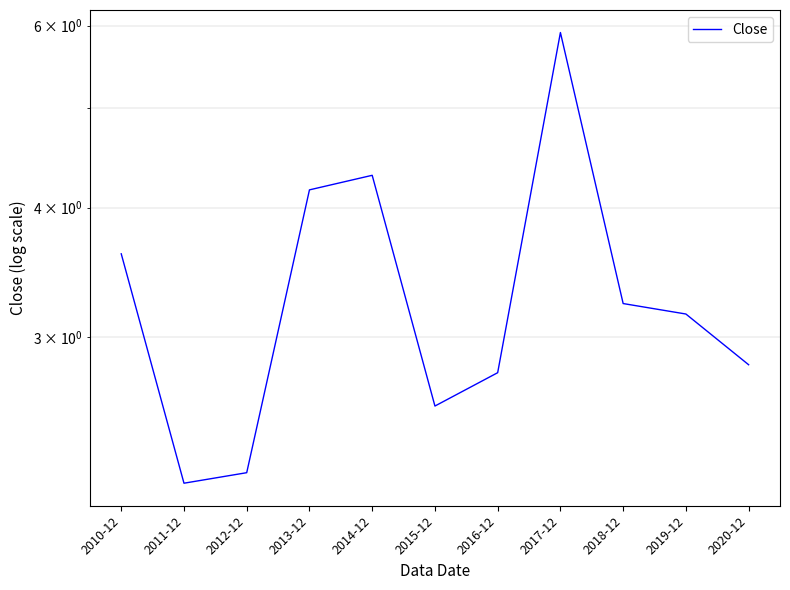

The chart shows a value of 8.0 at 2017-12. True or false?

False